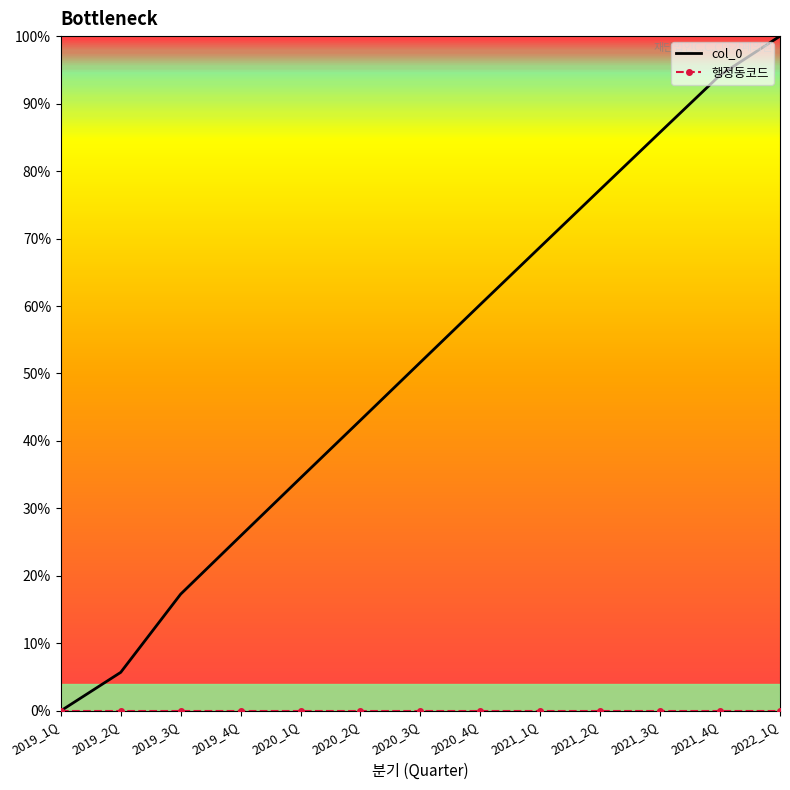

At which label is 행정동코드 closest to 0?

2019_1Q